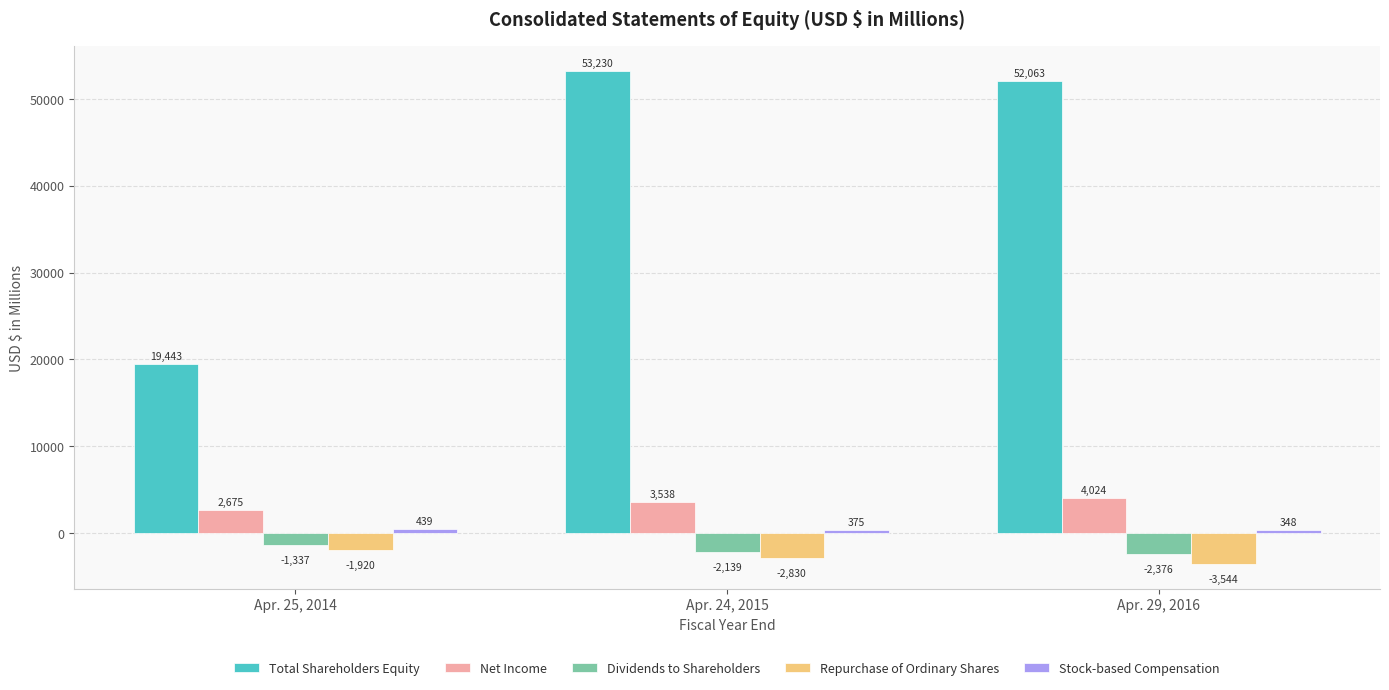

What is the difference between the maximum and minimum values in the Dividends to Shareholders series?

1039